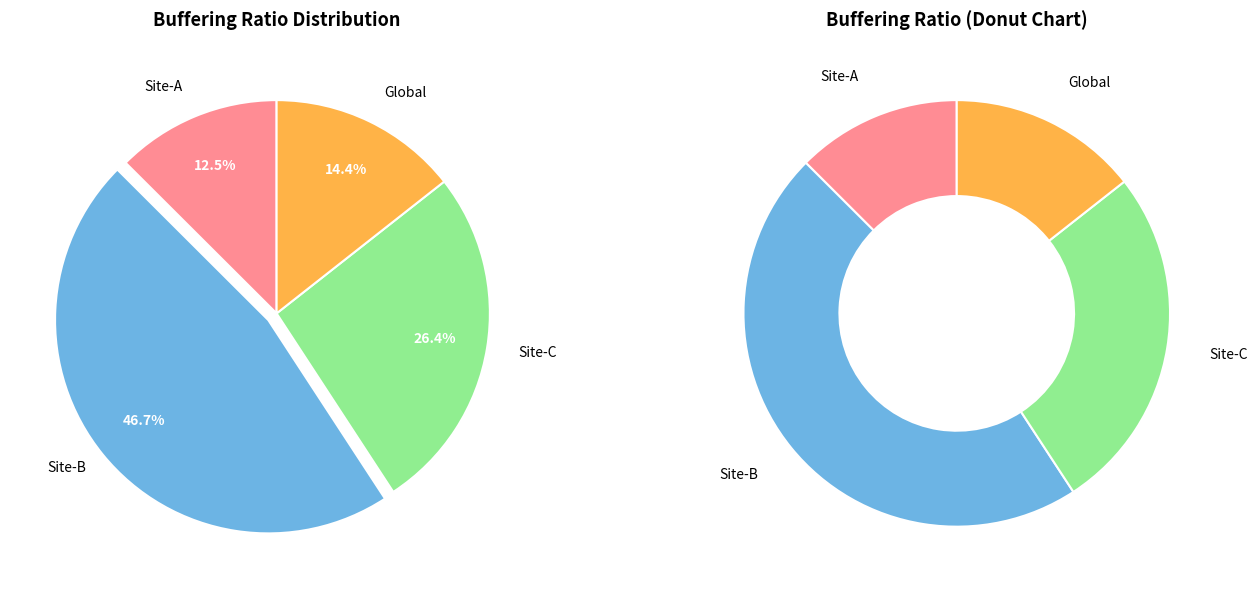

What is the smallest slice in the pie chart?

Site-A